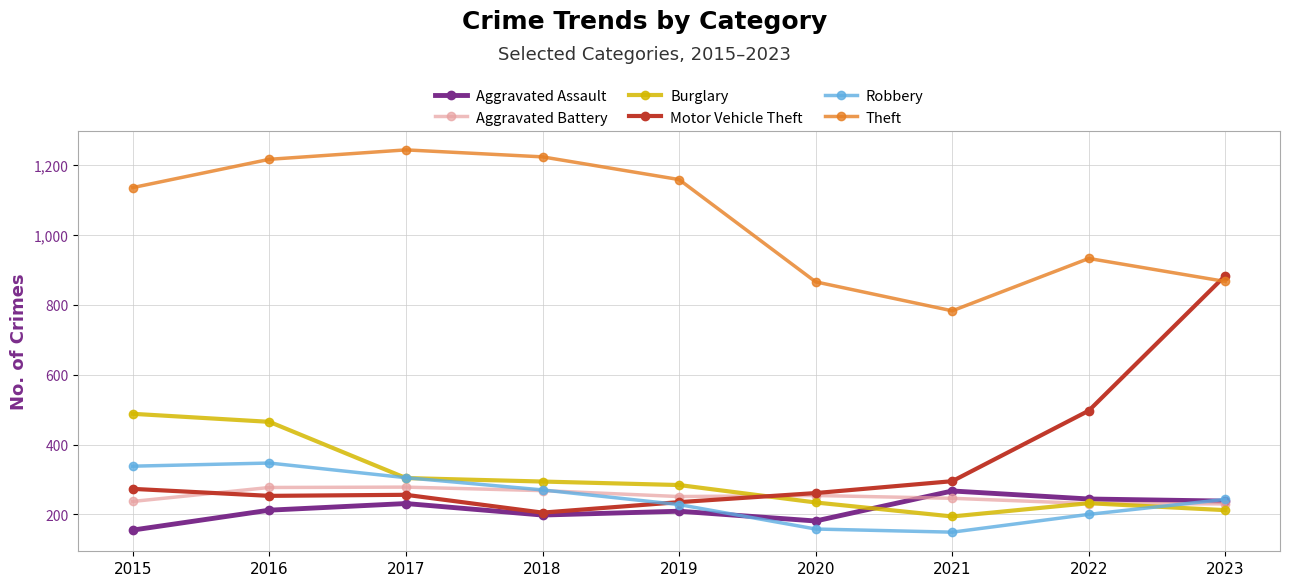

Which series has the largest total across all categories?

Theft